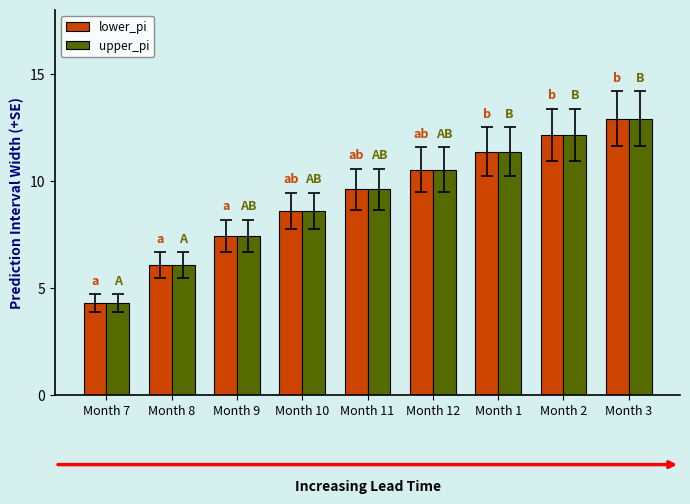

Read the upper_pi value at Month 8.

6.1